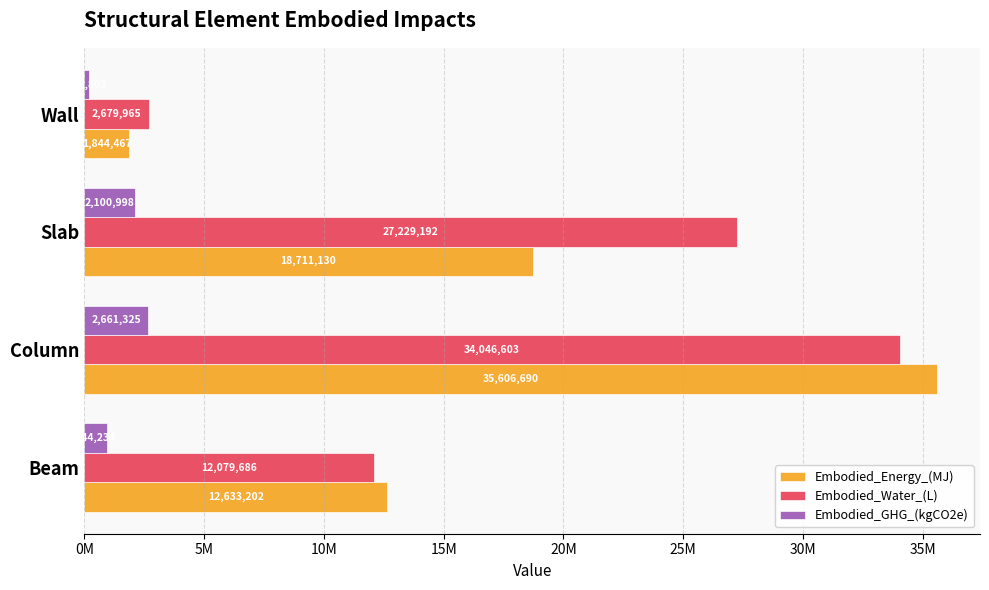

What is the sum of all Embodied_Energy_(MJ) values?

68795488.7